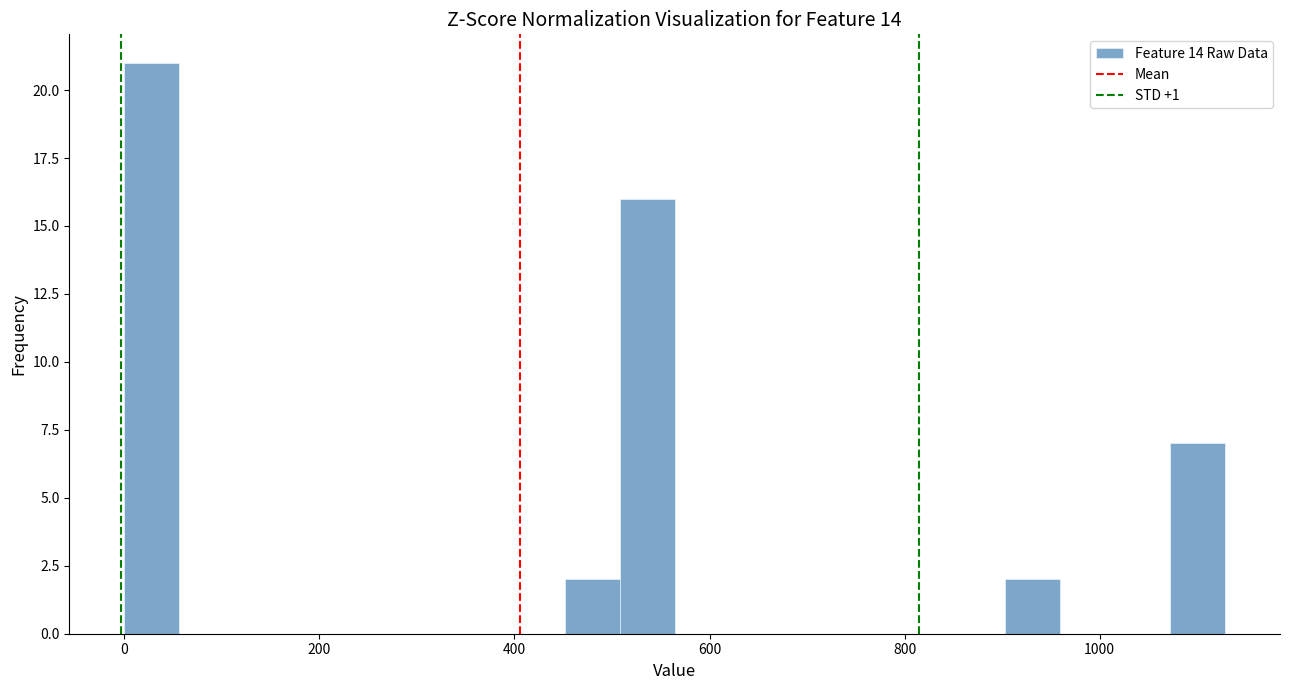

Read against the x-axis, roughly where is the centre of the tallest bar?

20